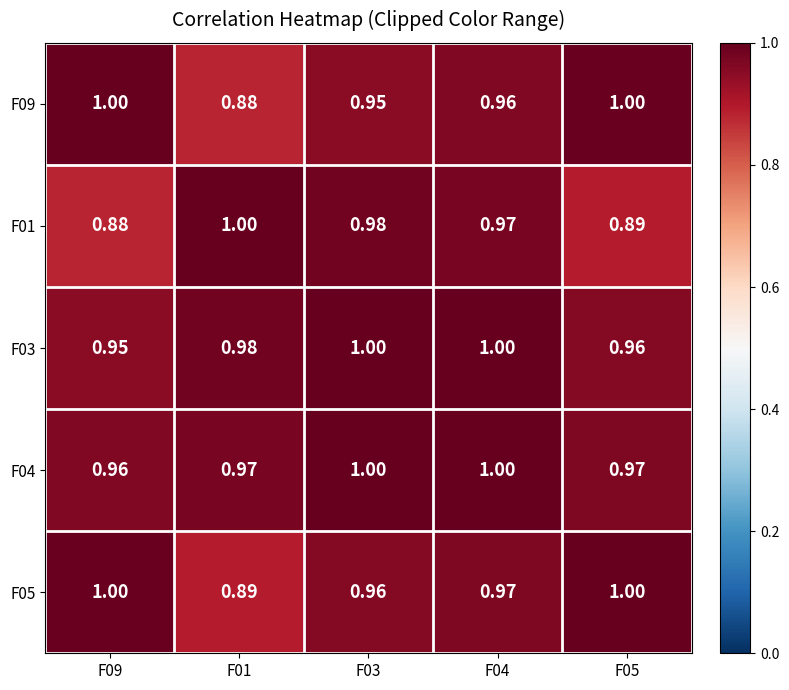

Is the value of F05 at F03 greater than the value of F04 at F03?

No